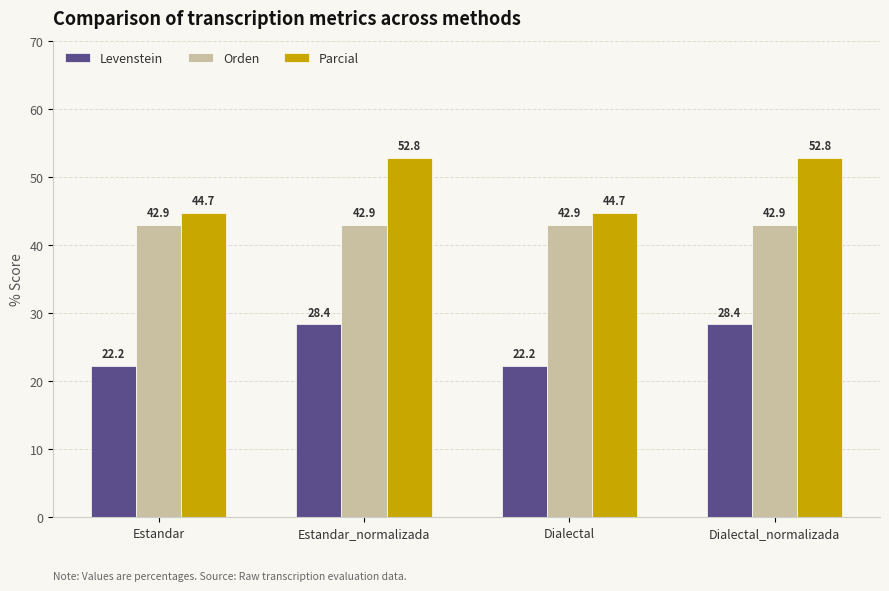

Are the bars horizontal?

No